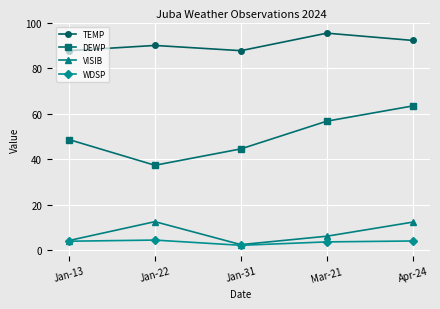

What is the difference between the maximum and second lowest values in the VISIB series?

8.3